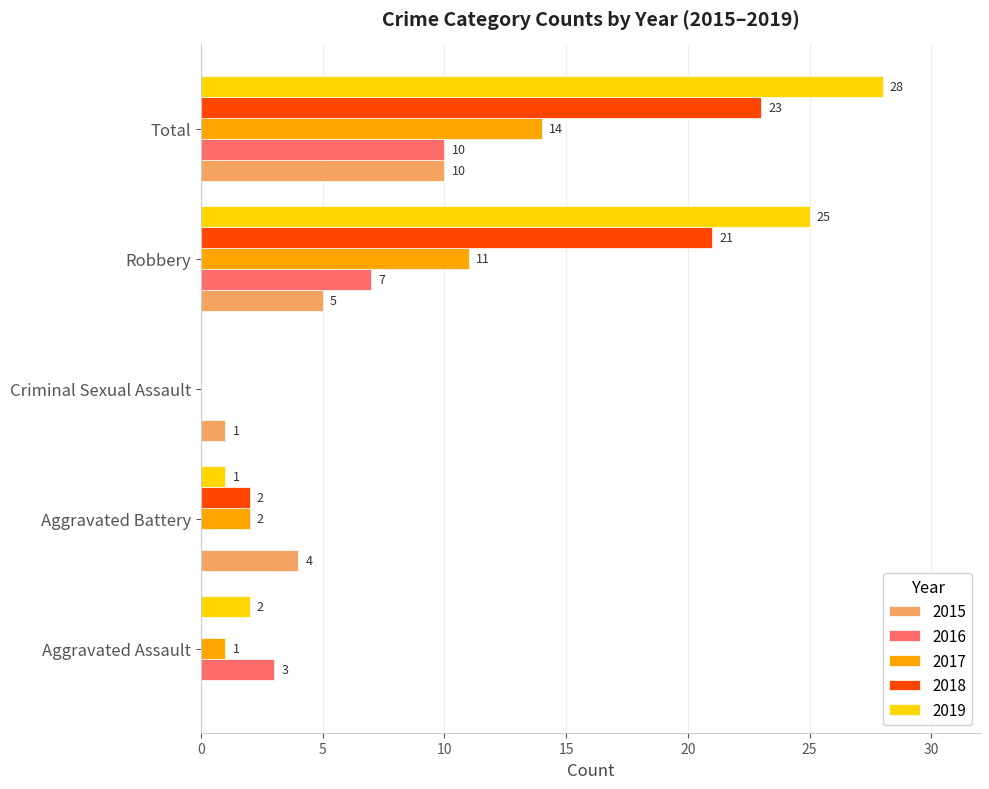

Which category has the highest value in the 2018 series?

Total